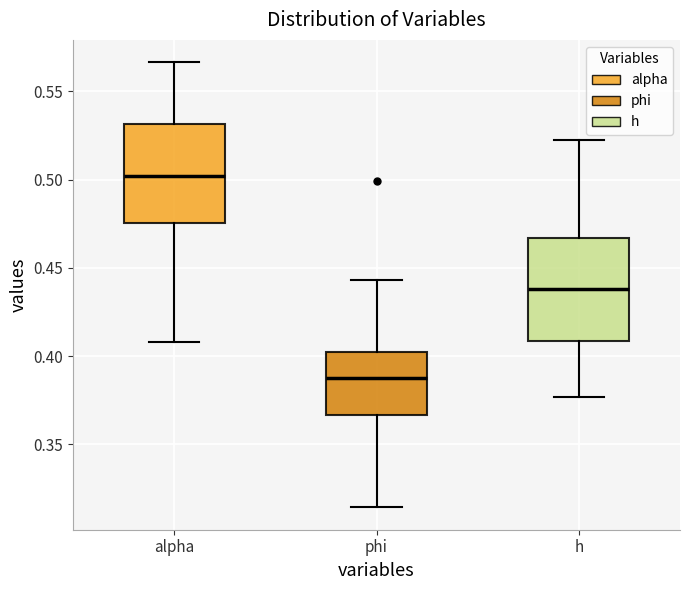

Reading left to right, read every box against the y-axis: the position of its median line, the range the box covers, and the ends of its whiskers. The values are not printed on the chart, so give them approximately, as read against the axis.

alpha: median 0.500, box 0.475 to 0.530, whiskers 0.410 to 0.565
phi: median 0.390, box 0.365 to 0.405, whiskers 0.315 to 0.445
h: median 0.440, box 0.410 to 0.465, whiskers 0.375 to 0.525